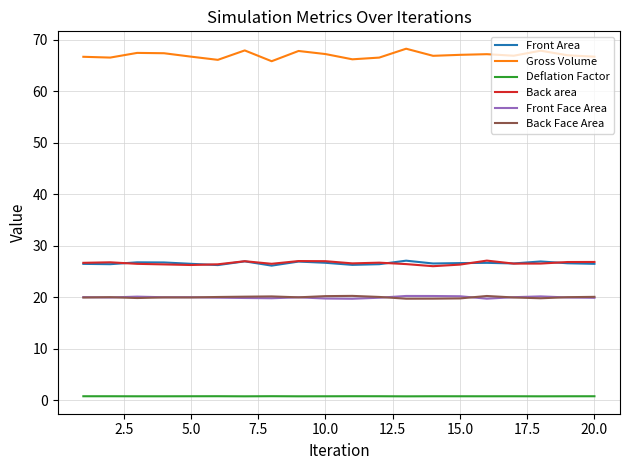

What is the difference between the maximum and second lowest values in the Front Area series?

0.9